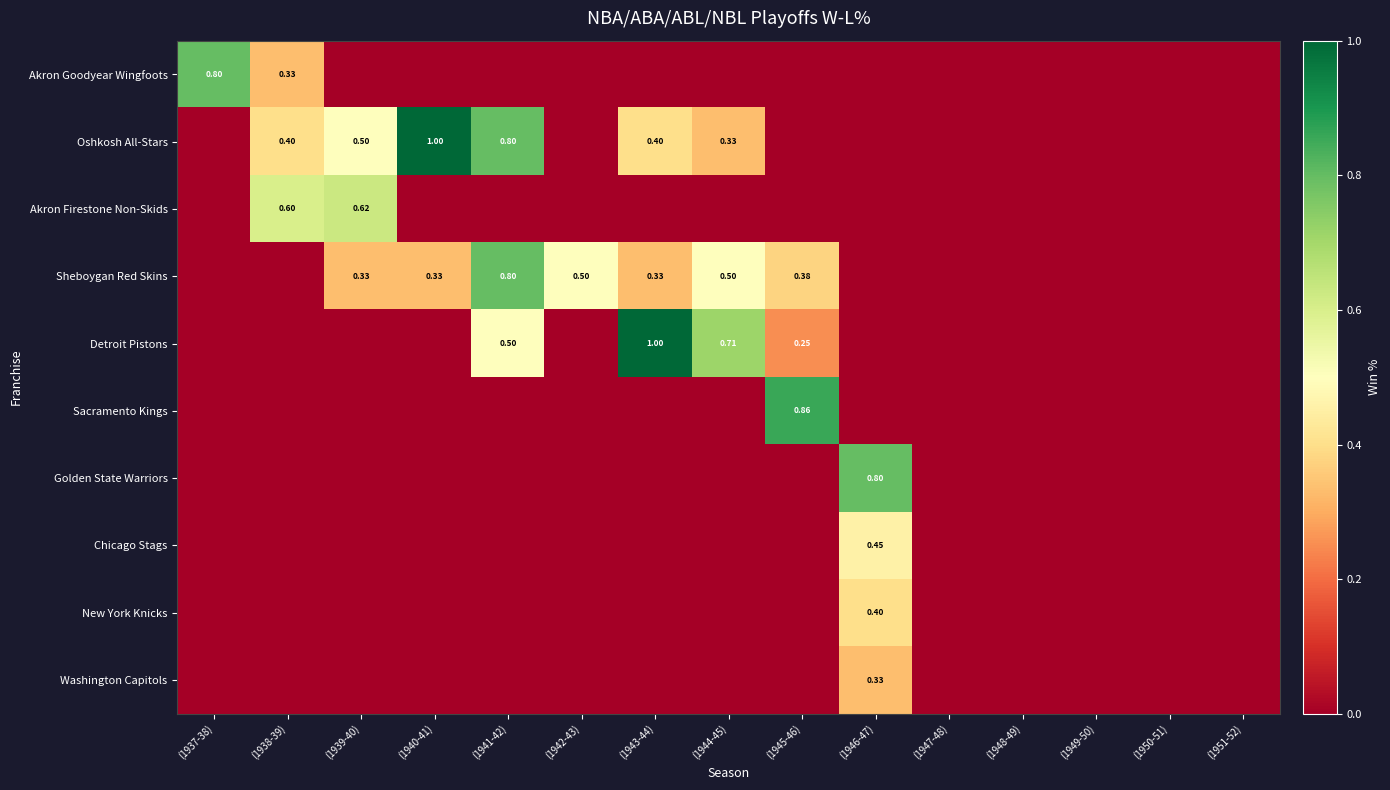

How many values in the Akron Firestone Non-Skids series exceed 0?

2